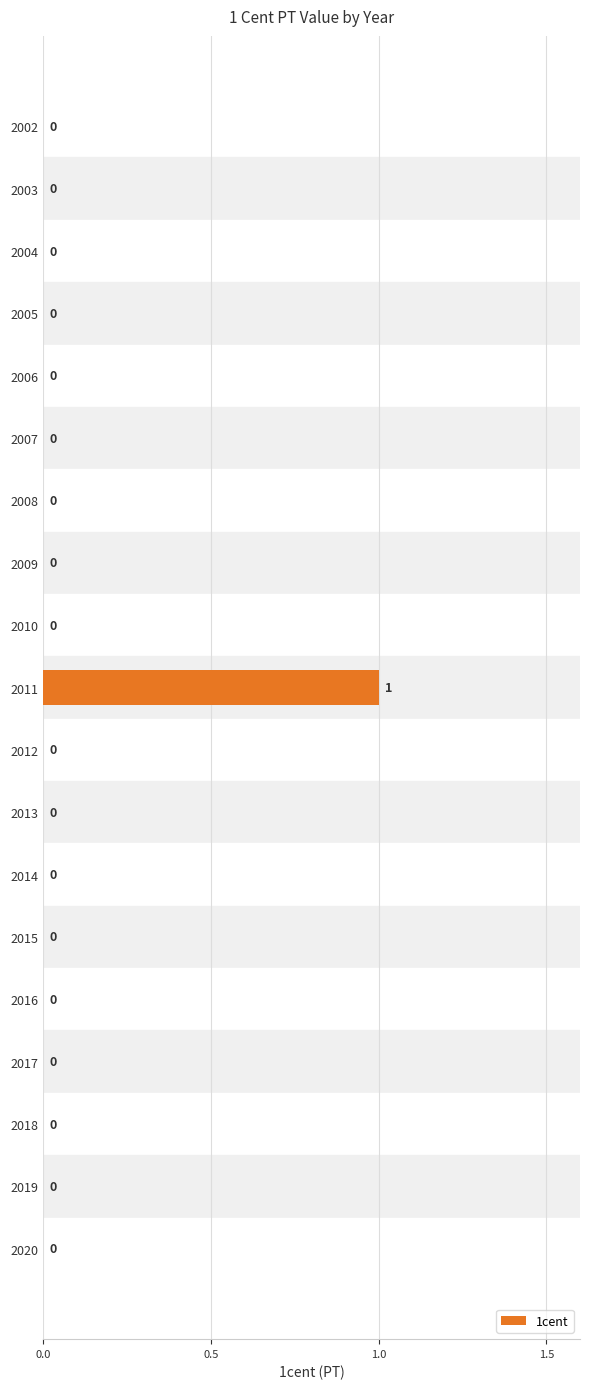

How many values are between 0 and 1?

19